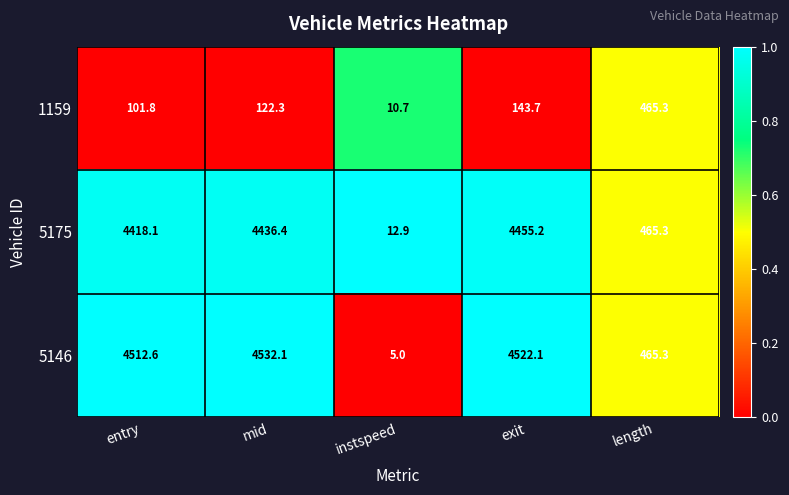

Reading left to right, transcribe all the data shown in this chart.

1159: entry=101.8	mid=122.3	instspeed=10.7	exit=143.7	length=465.3
5175: entry=4418.1	mid=4436.4	instspeed=12.9	exit=4455.2	length=465.3
5146: entry=4512.6	mid=4532.1	instspeed=5.0	exit=4522.1	length=465.3